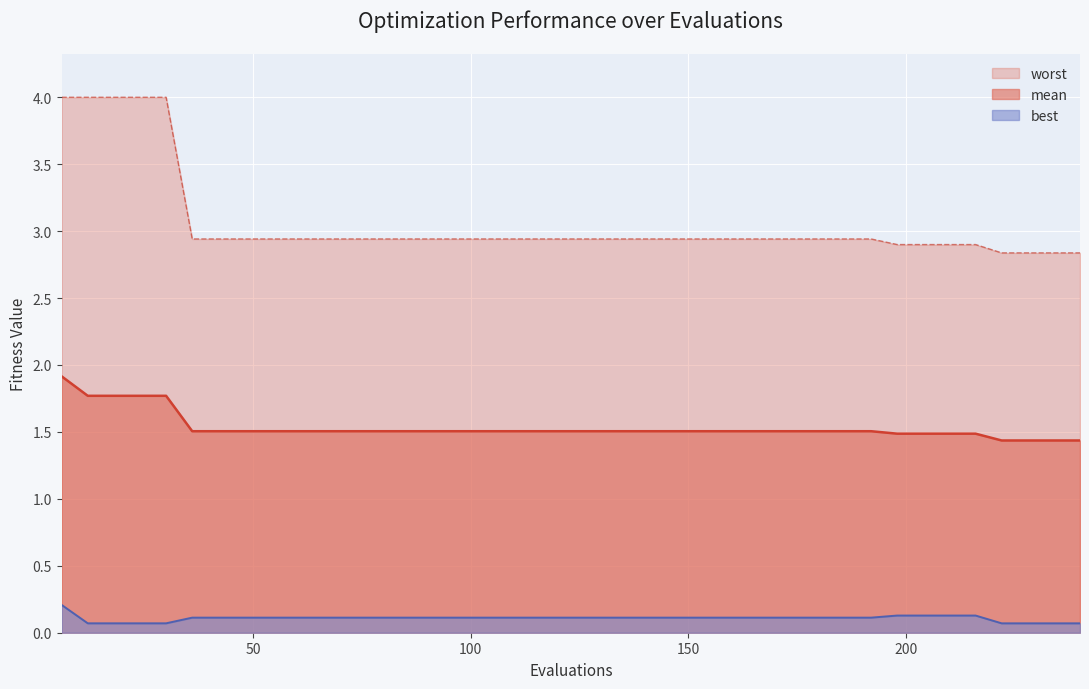

True or false: mean and best intersect in this chart.

False